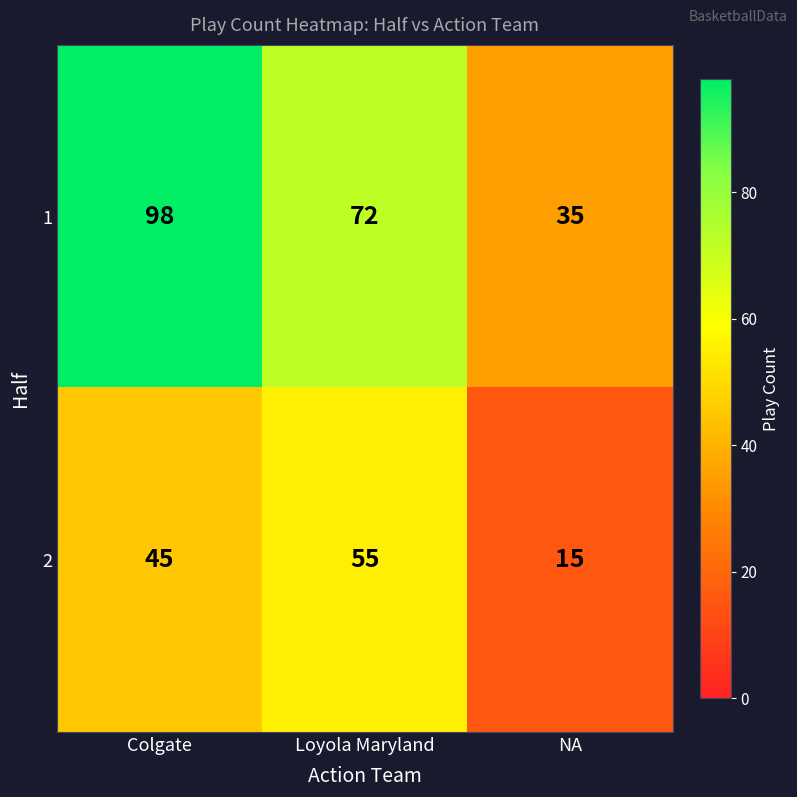

Reading left to right, what are all the values shown in this chart?

1: 98	72	35
2: 45	55	15